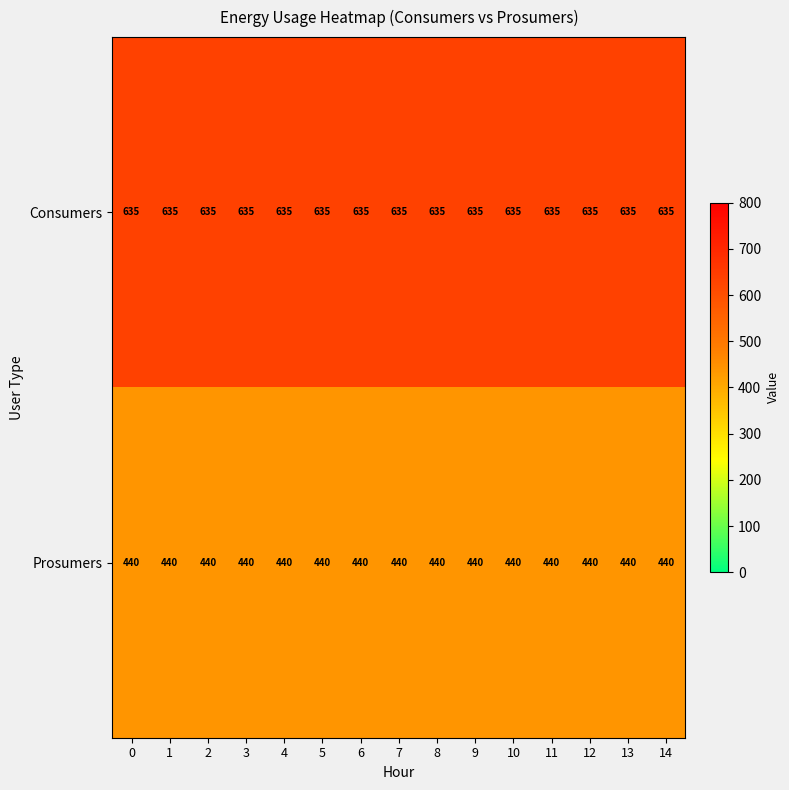

The value of Consumers at 5 is 954. True or false?

False